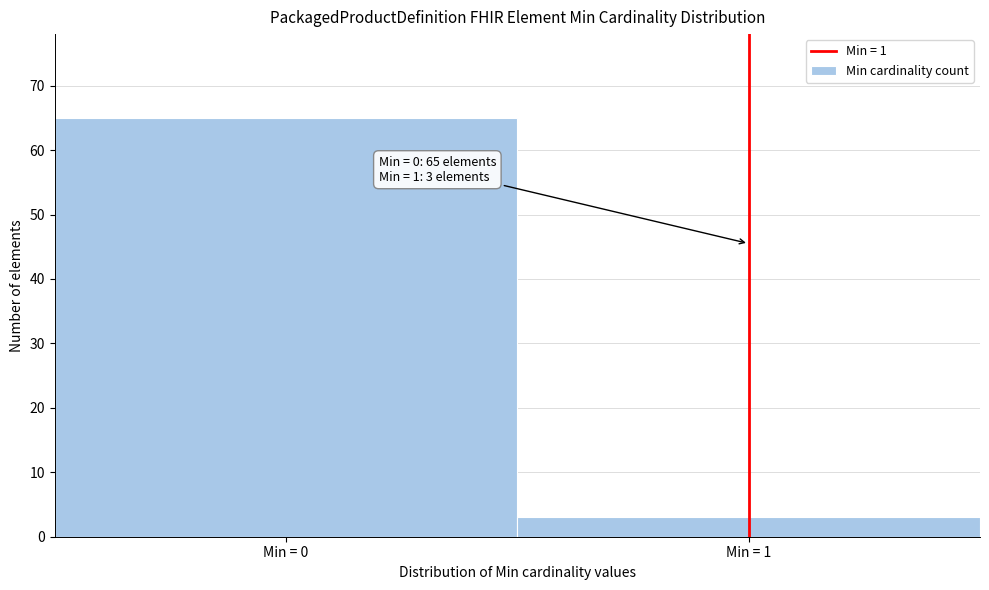

Reading left to right, transcribe all the data shown in this chart.

65	3